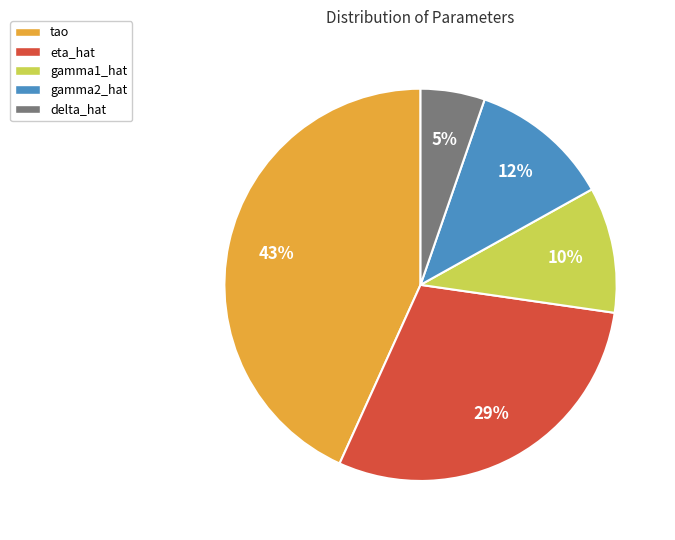

Does eta_hat represent more than half of the total?

No